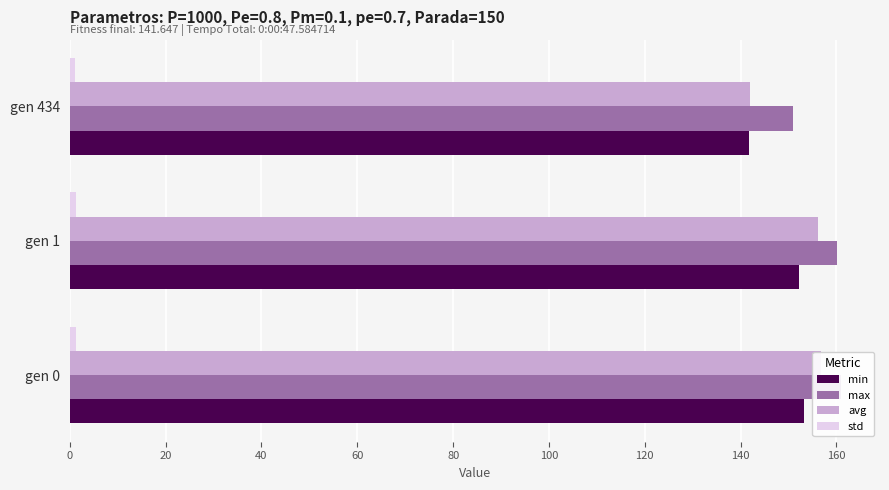

At how many categories does at least one series exceed 83?

3